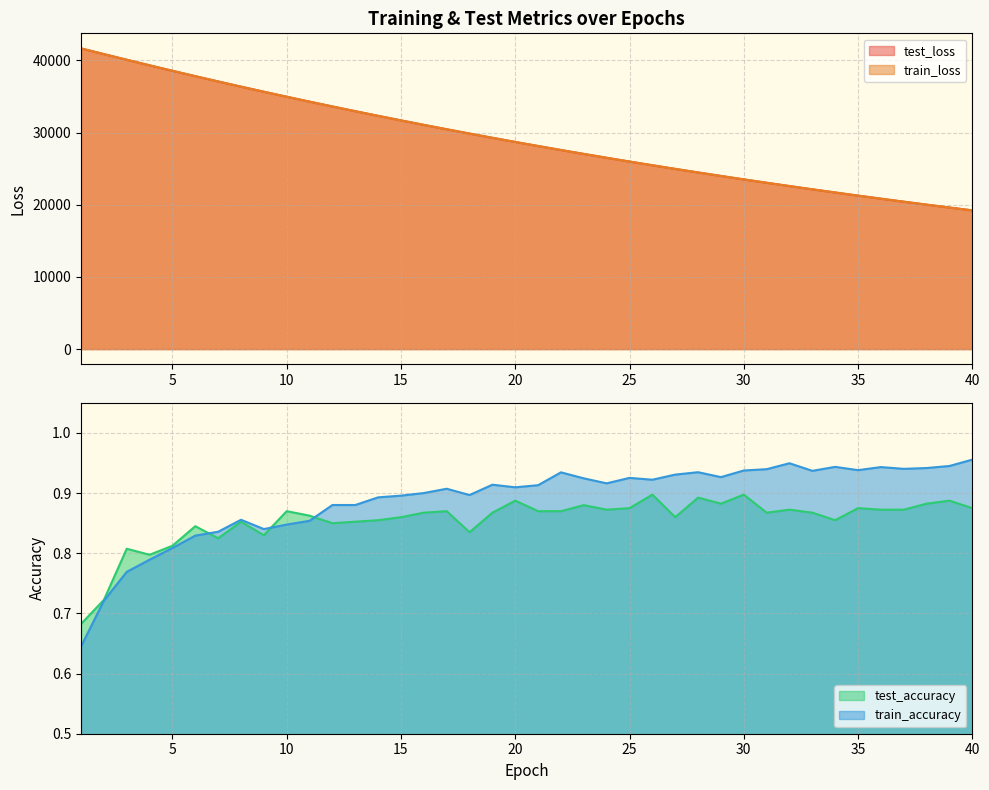

Is it true that test_loss equals 28150.0 at 21?

True